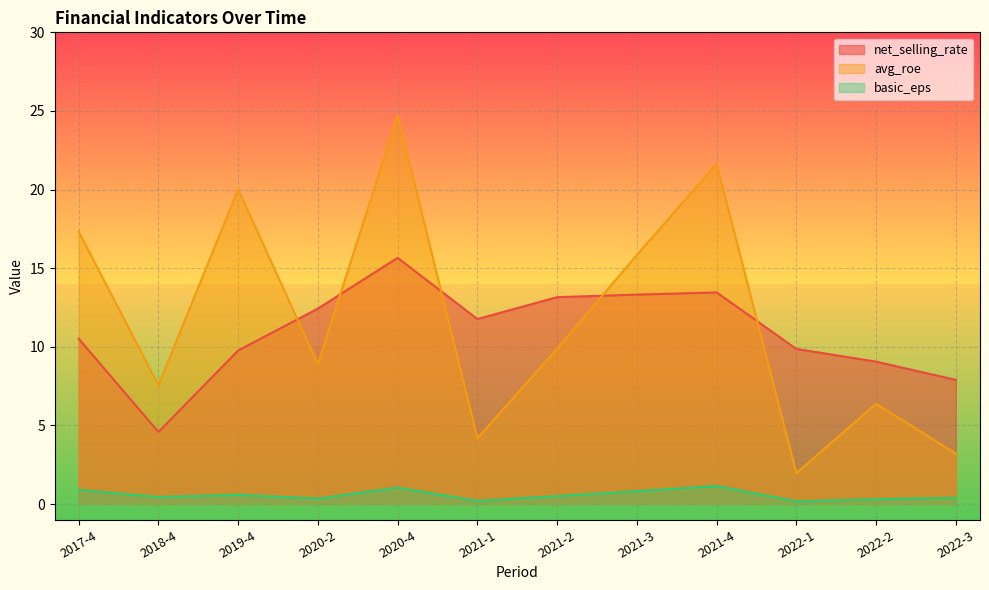

What position from the right is 2022-1?

3